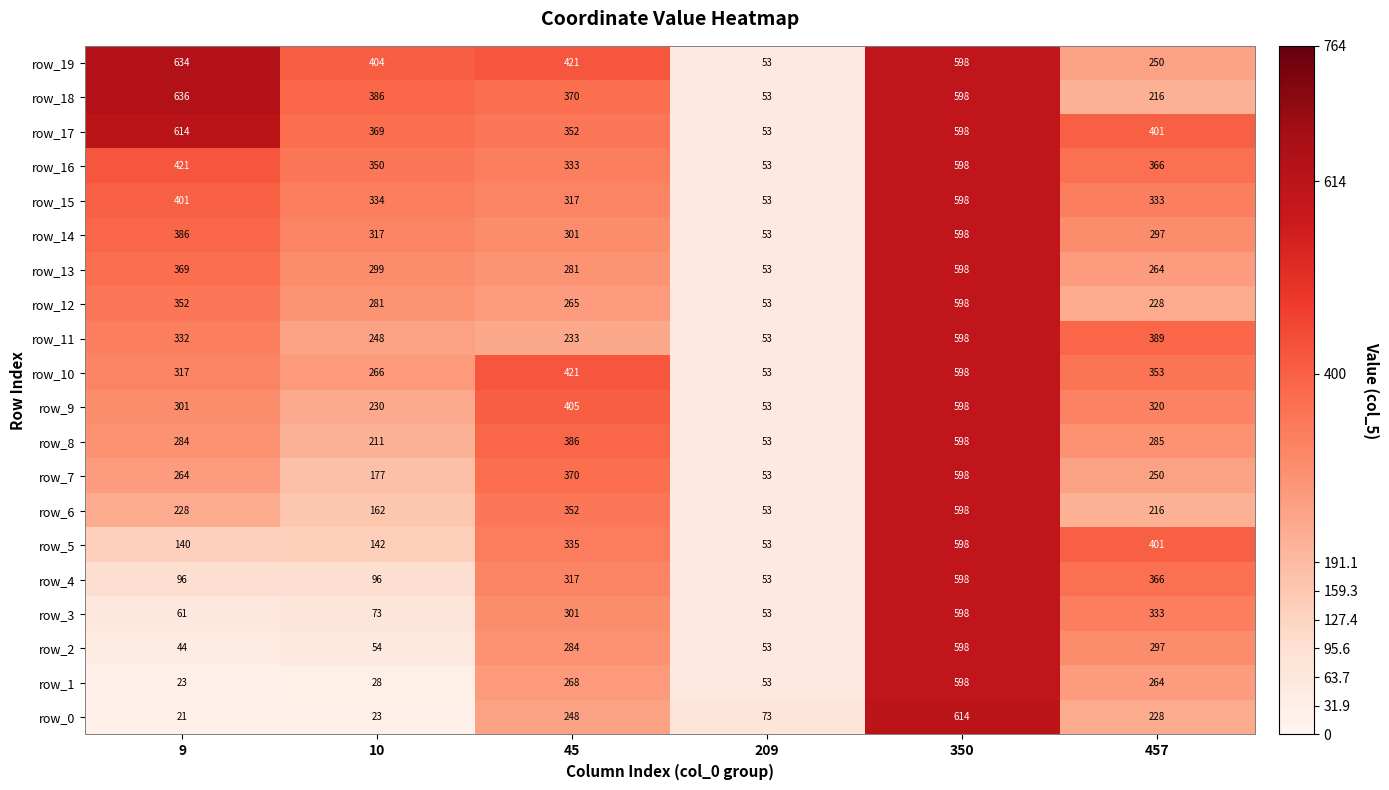

Is the value of row_5 at 457 greater than the value of row_4 at 45?

Yes